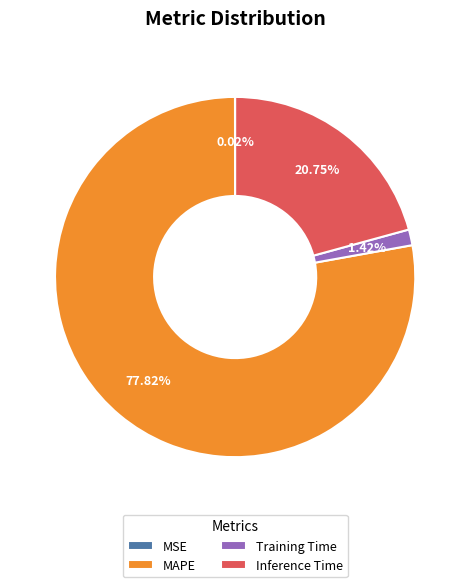

Approximately how many times larger is the value at Training Time compared to Inference Time?

0.1